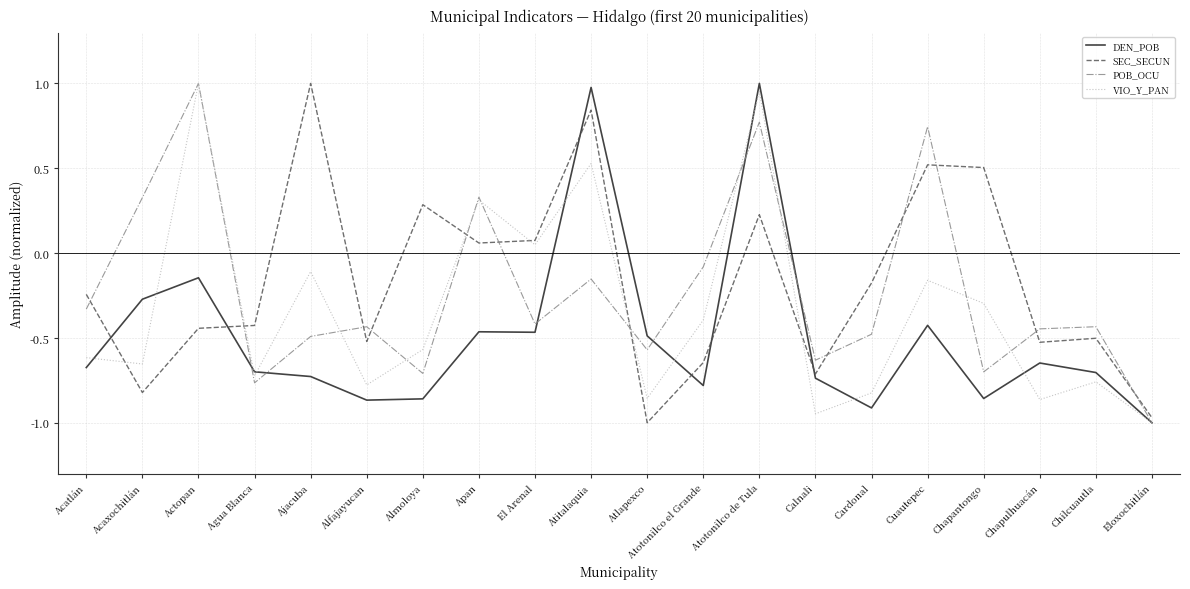

True or false: SEC_SECUN has a value of -1.0 at Atlapexco.

True